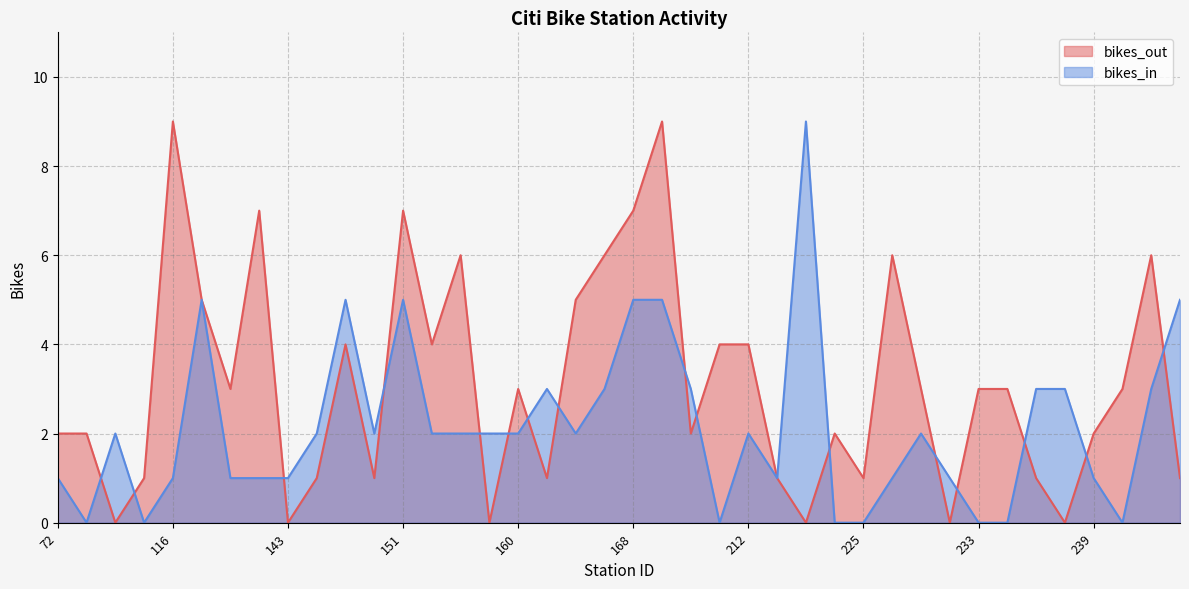

What is the difference between the highest and lowest values at 195?

4